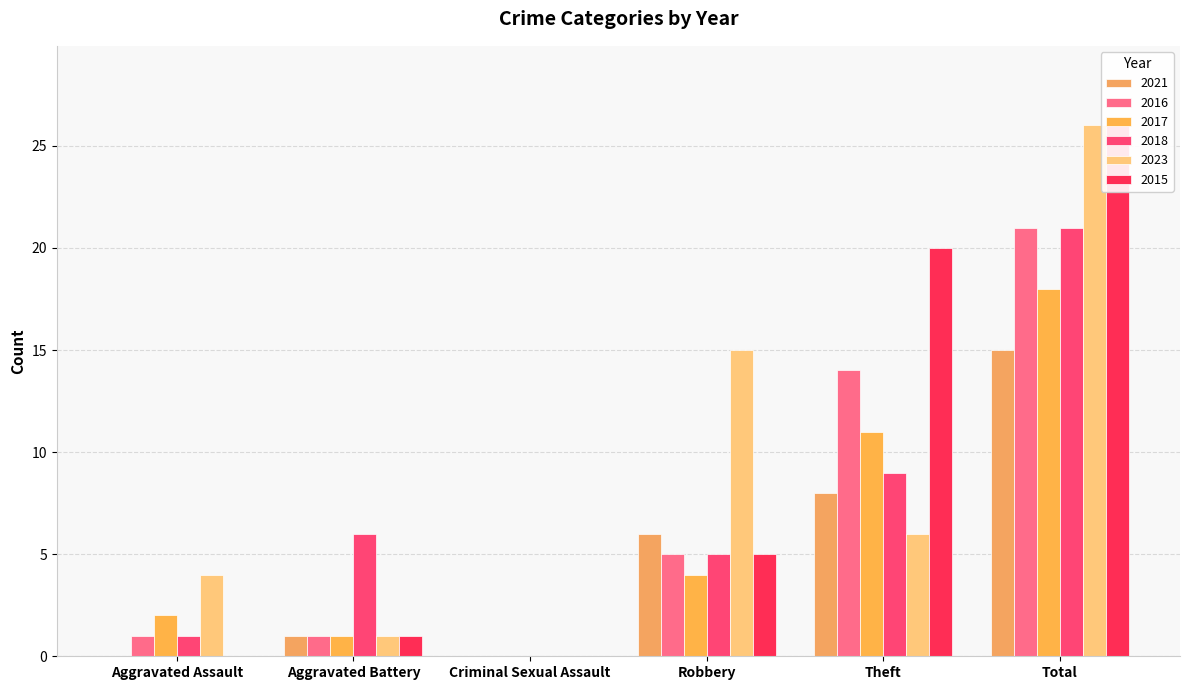

Which series has the largest total across all categories?

2023